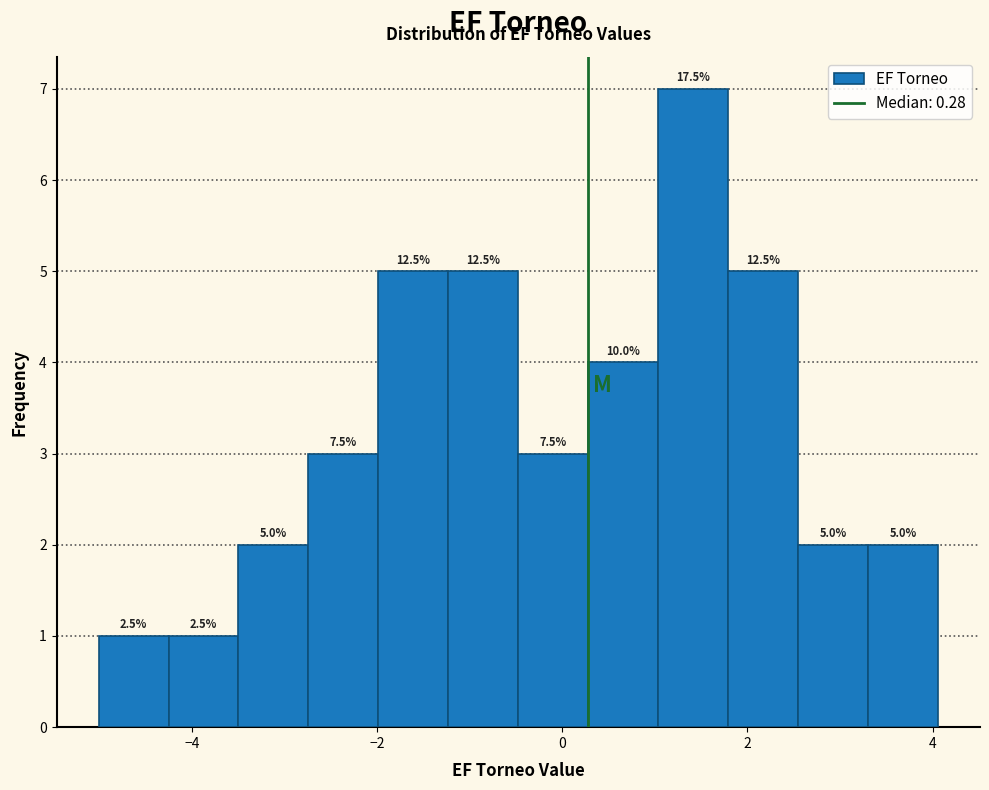

Read against the x-axis, roughly where is the centre of the tallest bar?

1.4